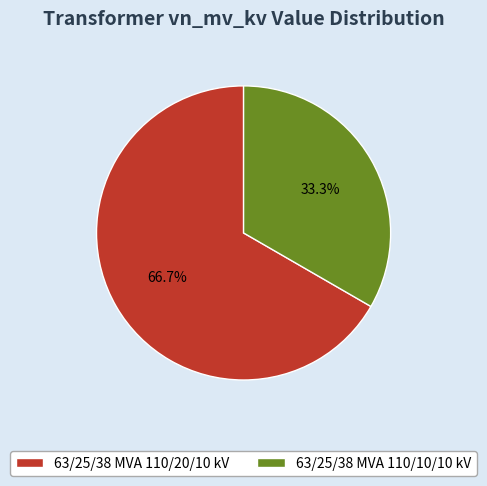

Rank the categories by value from lowest to highest.

63/25/38 MVA 110/10/10 kV, 63/25/38 MVA 110/20/10 kV